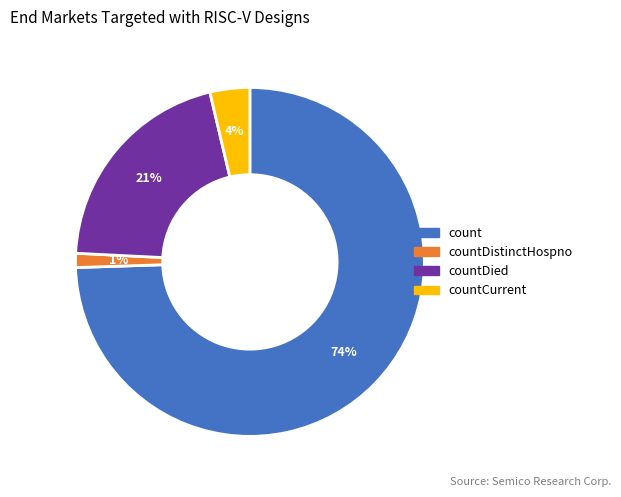

How many slices are in this pie chart?

4